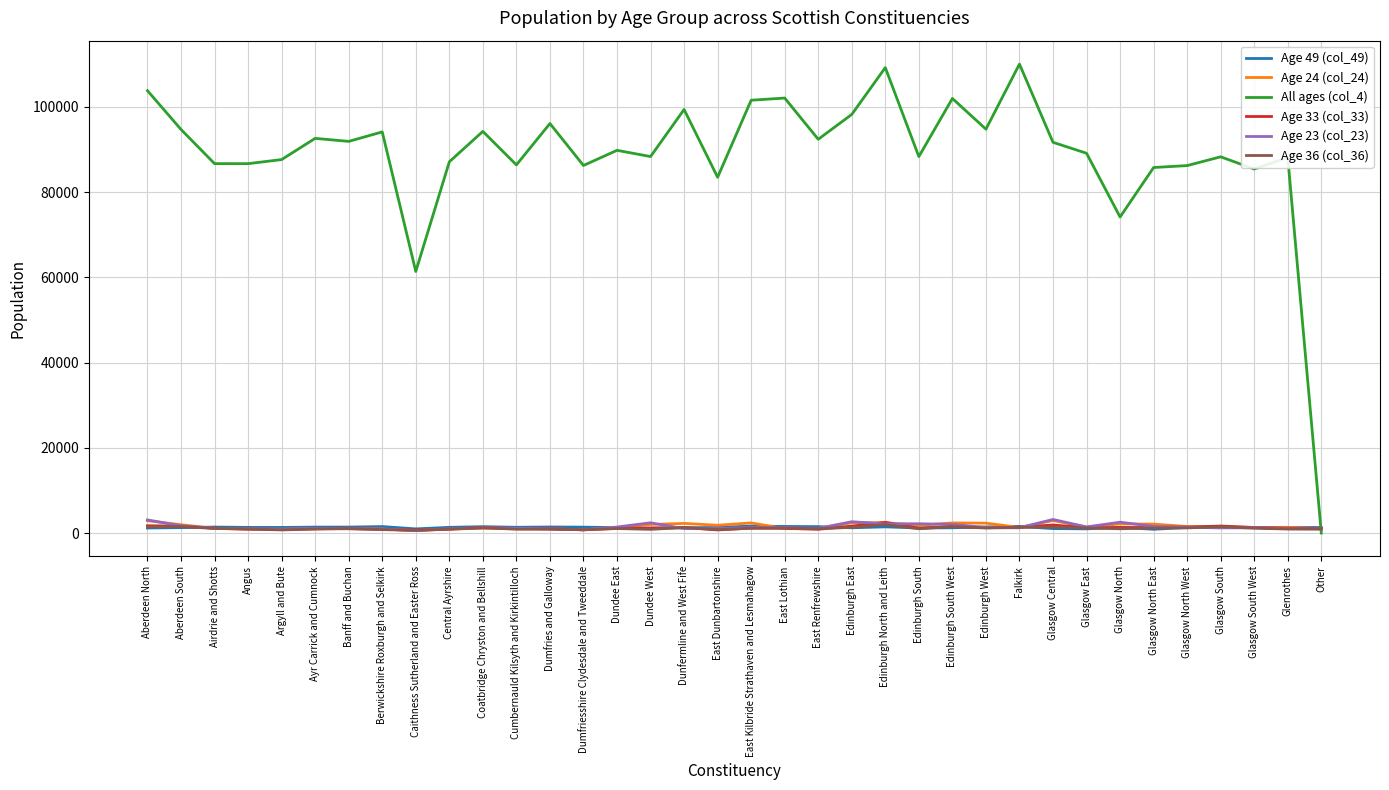

What is the sum of the Age 36 (col_36) values at Dumfriesshire Clydesdale and Tweeddale and Glasgow East?

1964